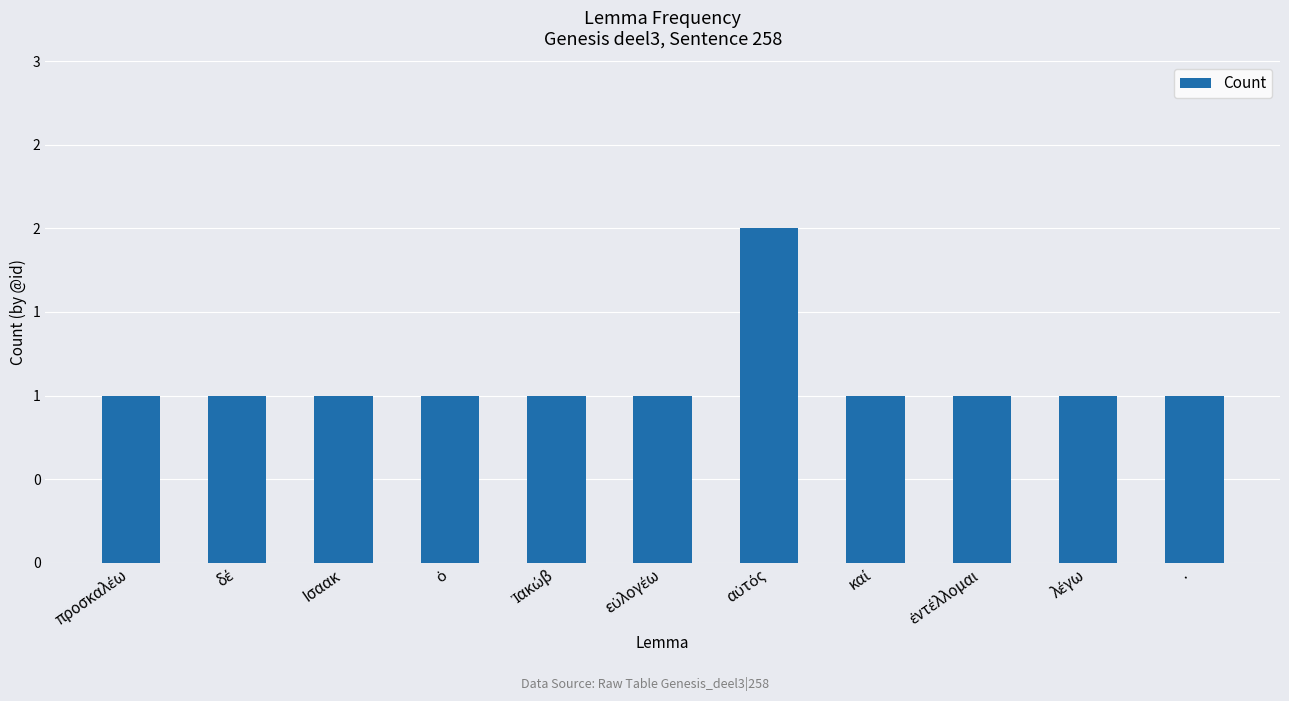

Reading left to right, transcribe all the data shown in this chart.

προσκαλέω=1	δέ=1	Ισαακ=1	ὁ=1	Ἰακώβ=1	εὐλογέω=1	αὐτός=2	καί=1	ἐντέλλομαι=1	λέγω=1	·=1